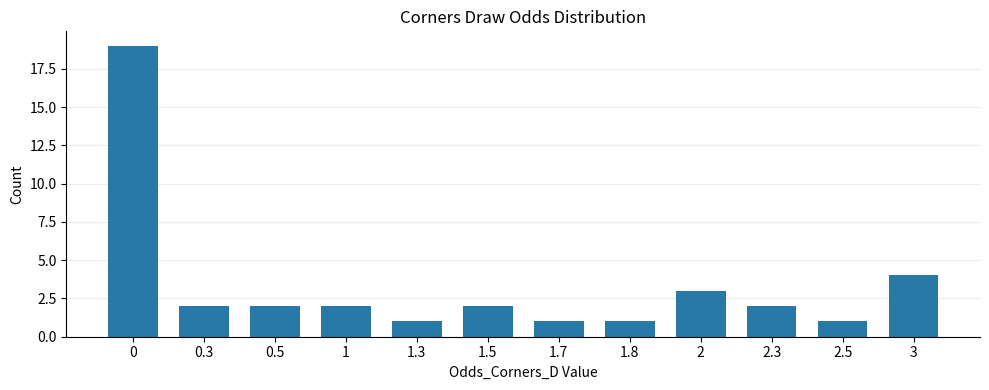

What is the maximum value shown in the chart?

19